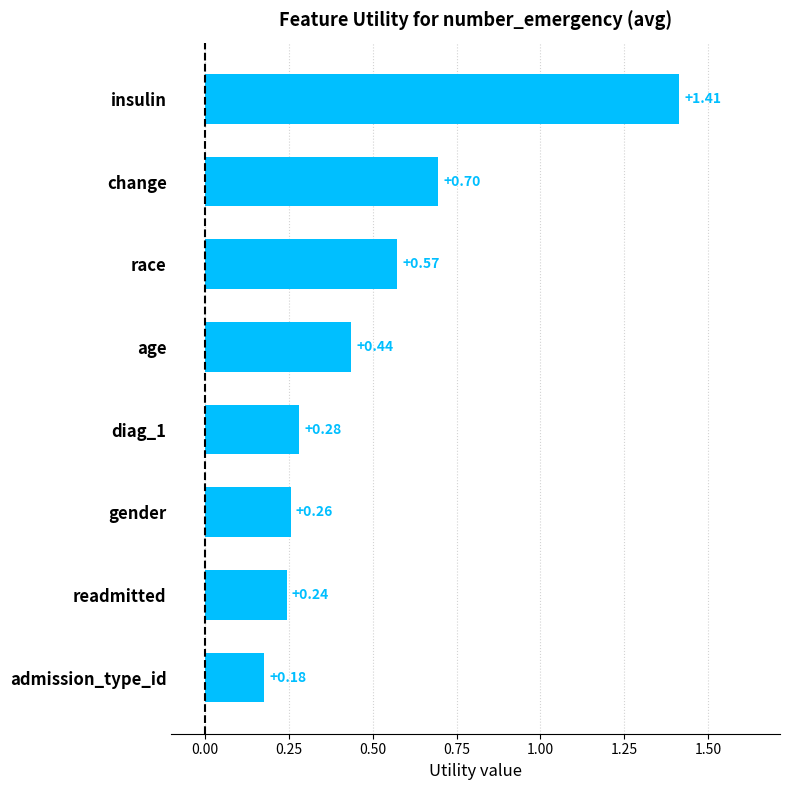

What is the sum of the values at admission_type_id and diag_1?

0.5